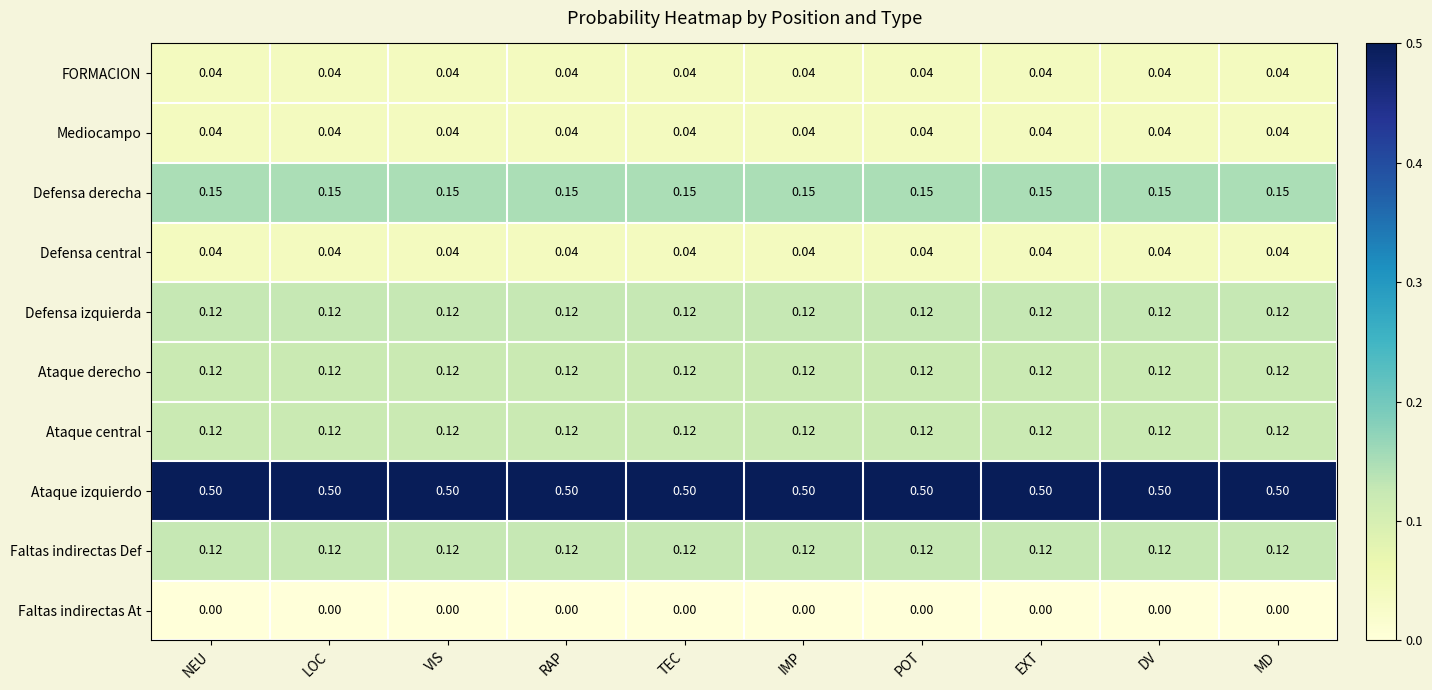

Which series has the largest total across all categories?

Ataque izquierdo